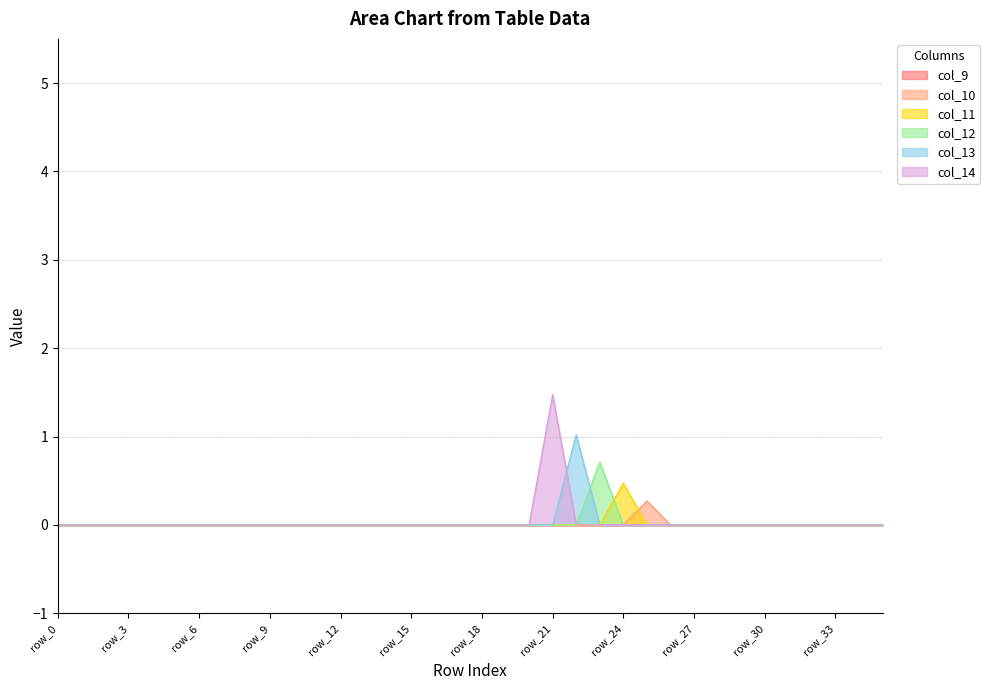

Which label corresponds to the smallest value in the chart?

row_0